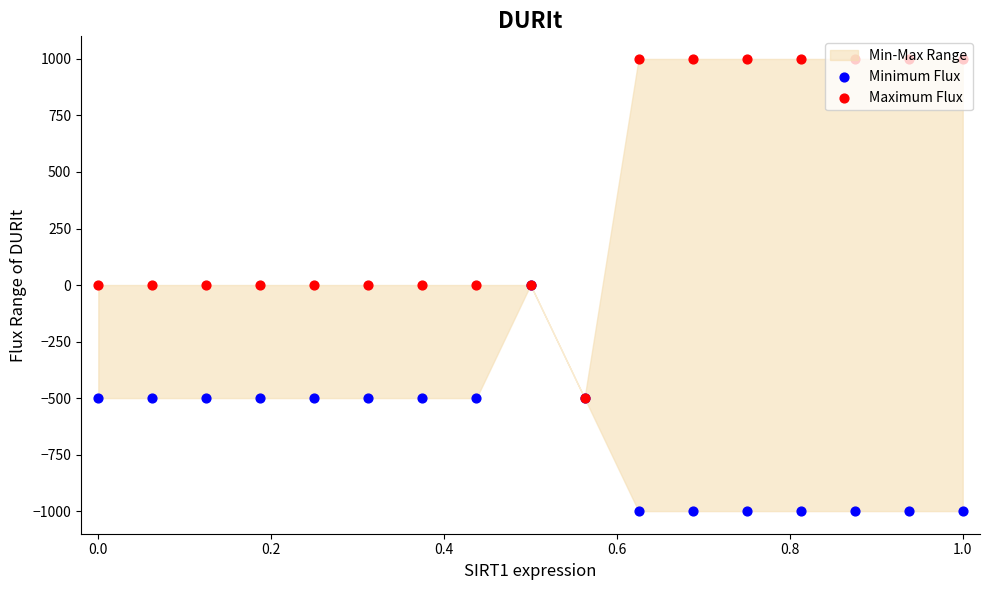

Which series has the largest total across all categories?

Maximum Flux